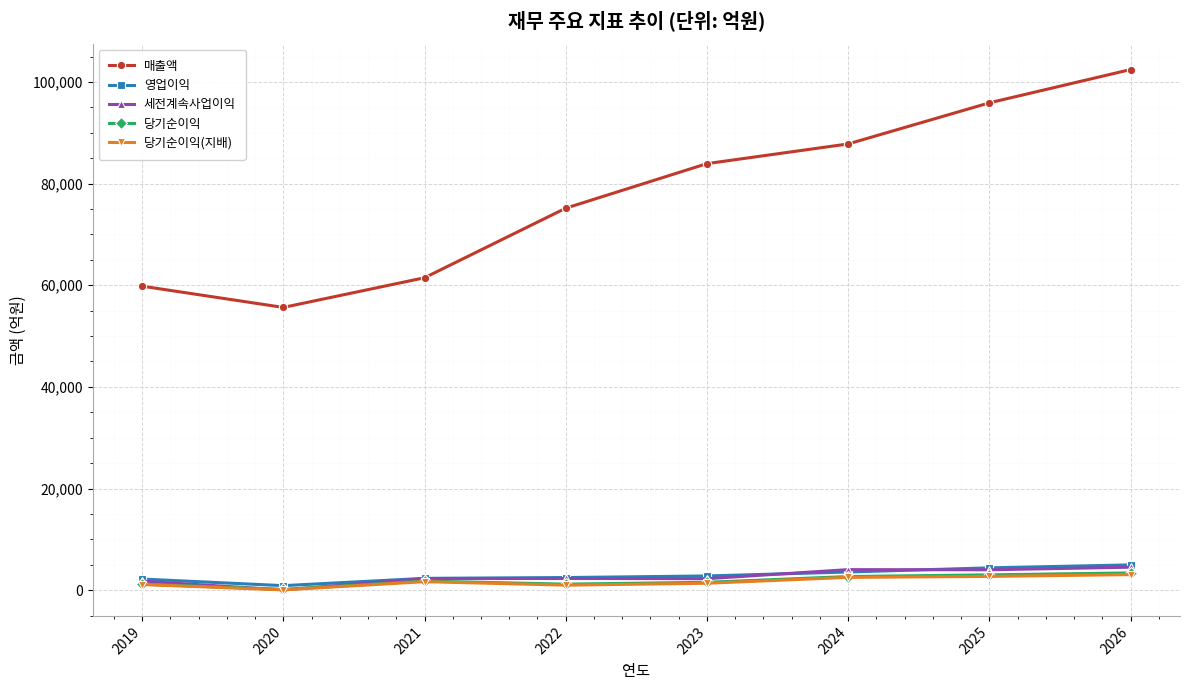

What is the difference between the 당기순이익(지배) values at 2024 and 2023?

1157